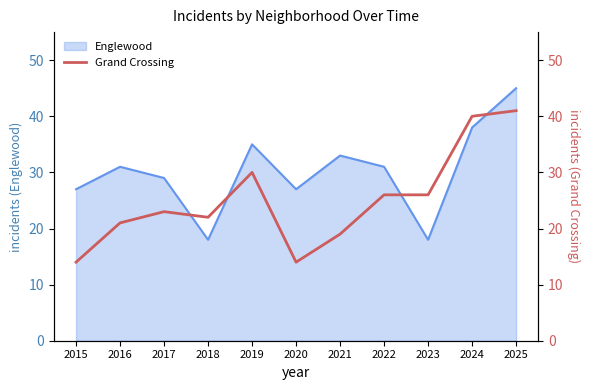

True or false: the data shows 40 at 2024.

True